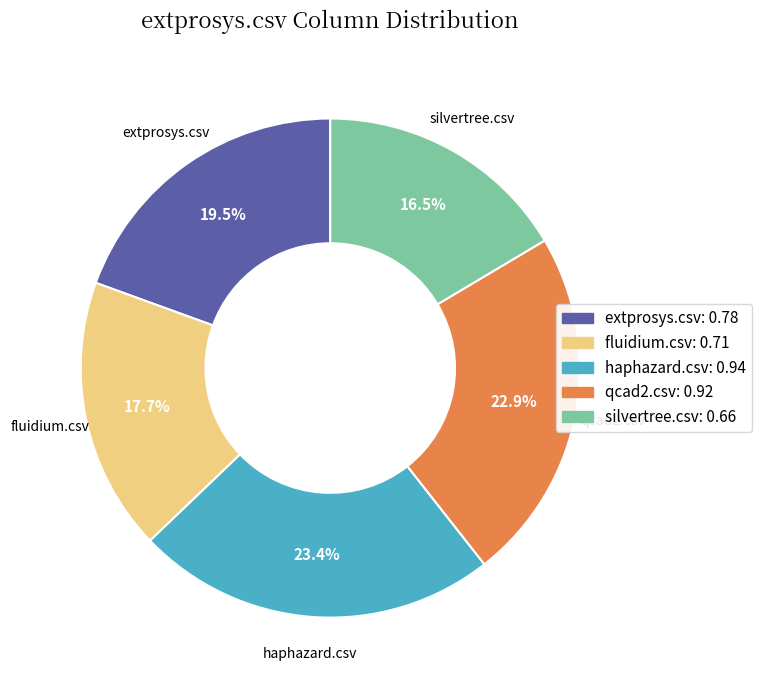

Does haphazard.csv represent more than half of the total?

No